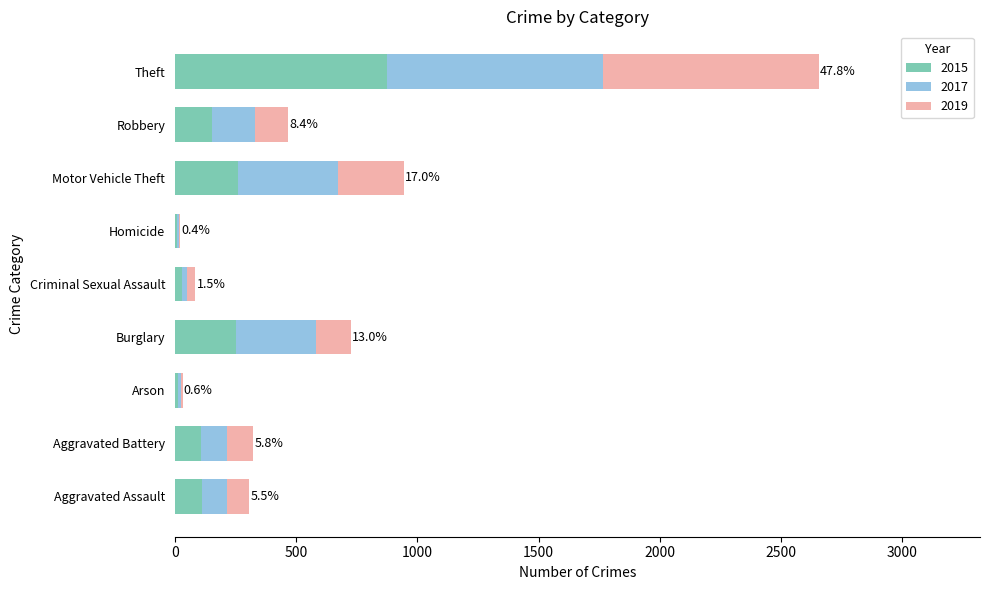

What is the total value across all series at Motor Vehicle Theft?

945